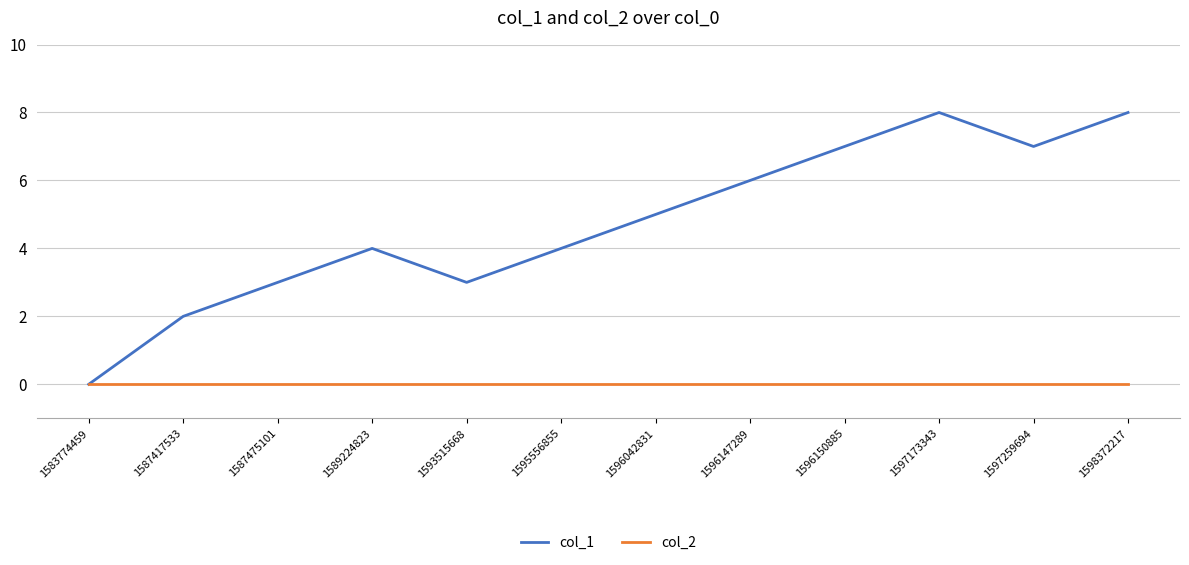

Which series has the largest range (max minus min)?

col_1